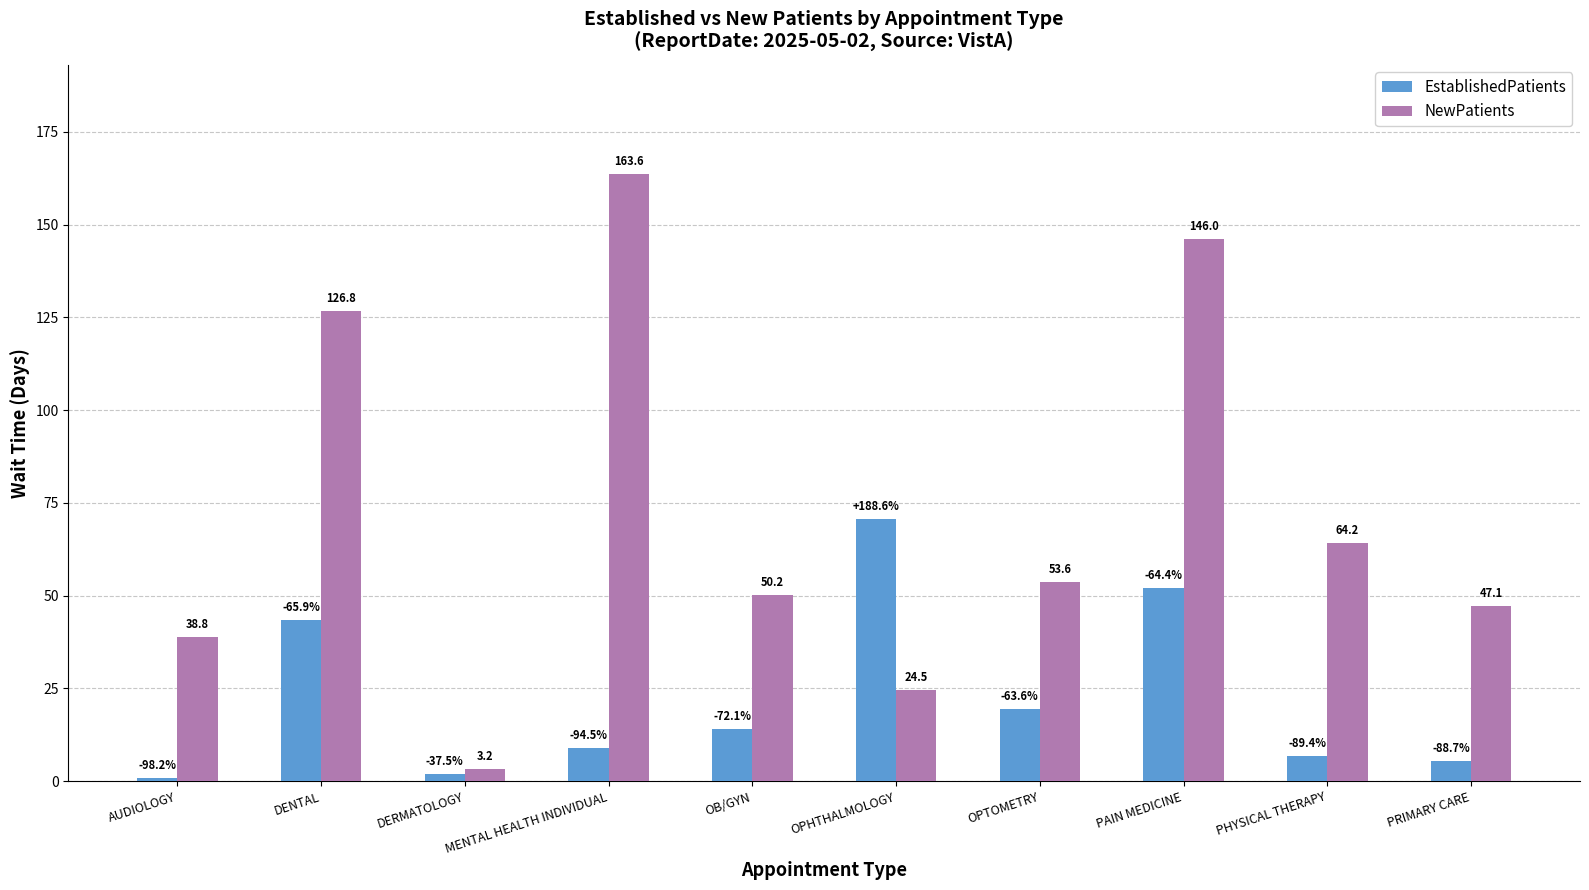

What is the label of the 1st bar from the right?

PRIMARY CARE